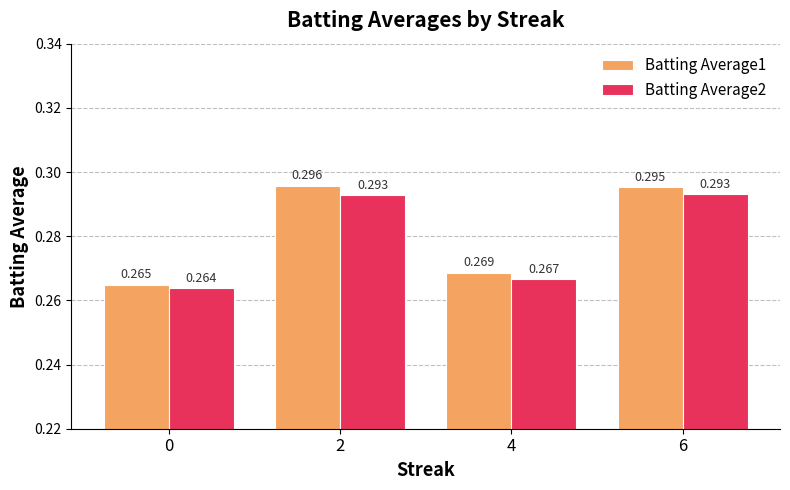

List the labels in order of Batting Average1 value, largest first.

2, 6, 4, 0